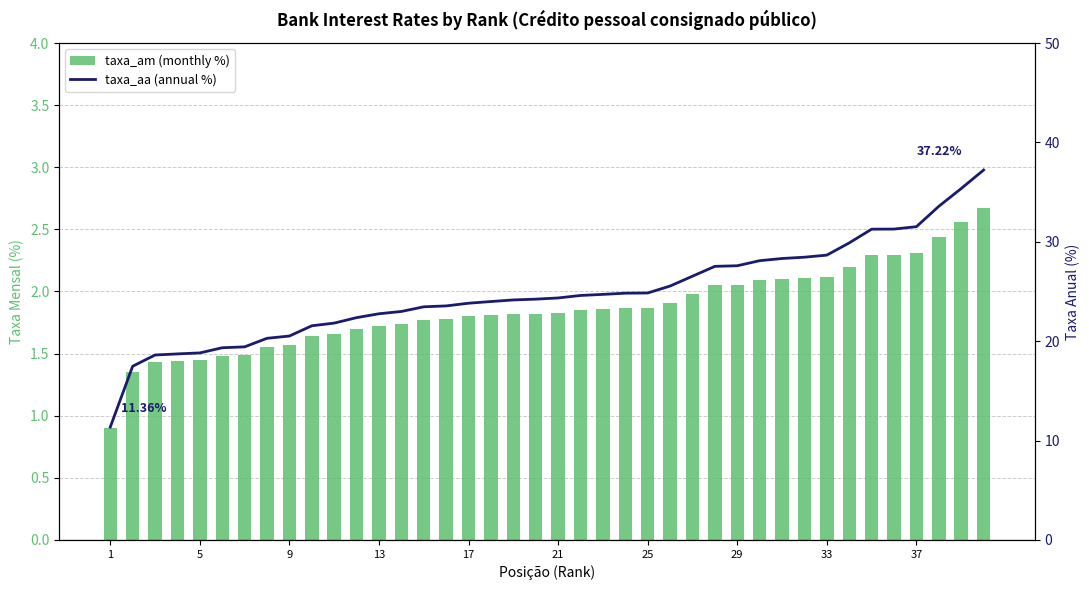

Rank the series at 21 from highest to lowest value.

taxa_aa (annual %), taxa_am (monthly %)